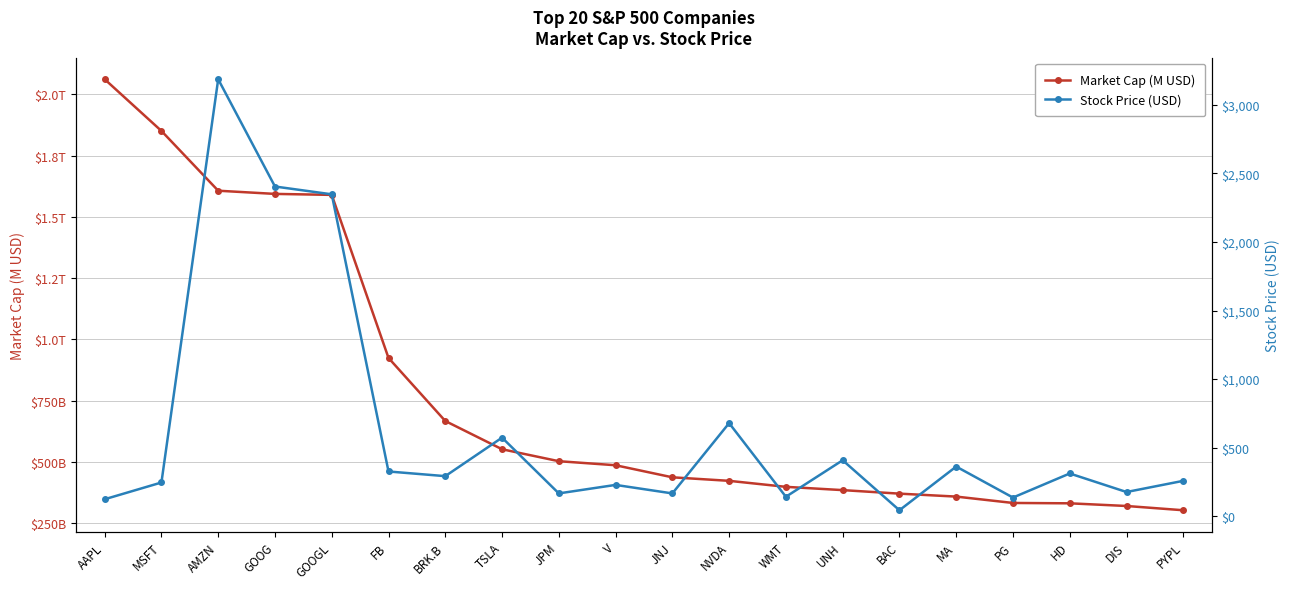

What position from the right is BAC?

6